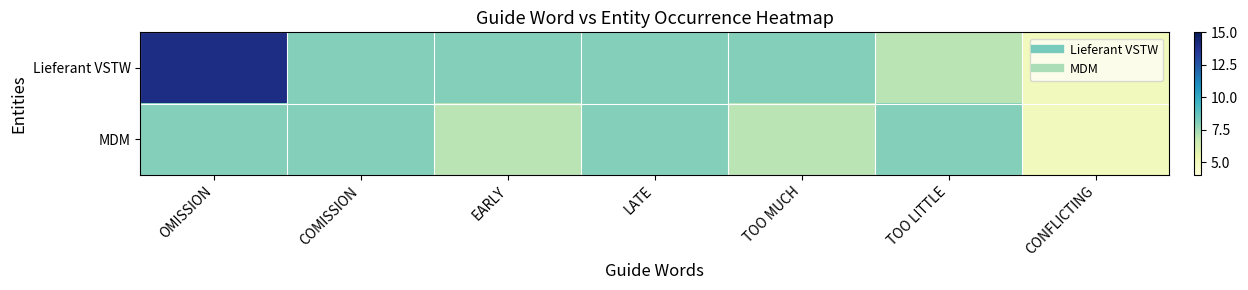

Count the number of categories in the chart.

7